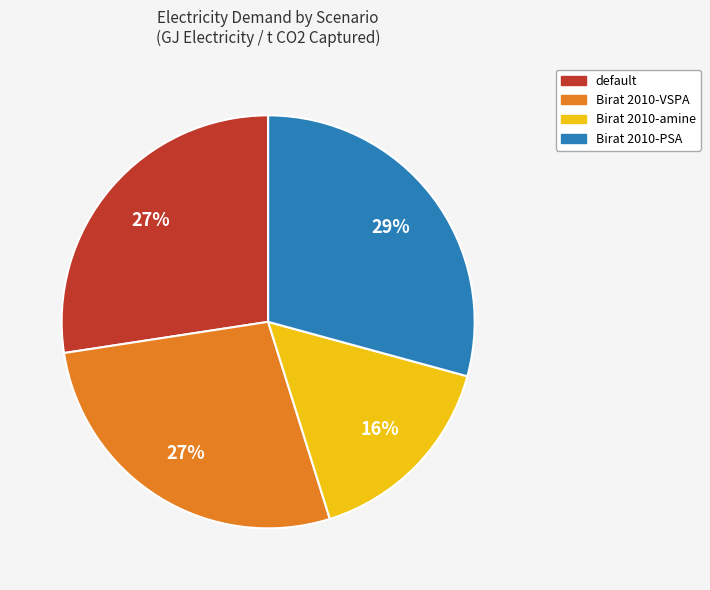

Do Birat 2010-PSA and Birat 2010-VSPA together represent more than half of the pie?

Yes